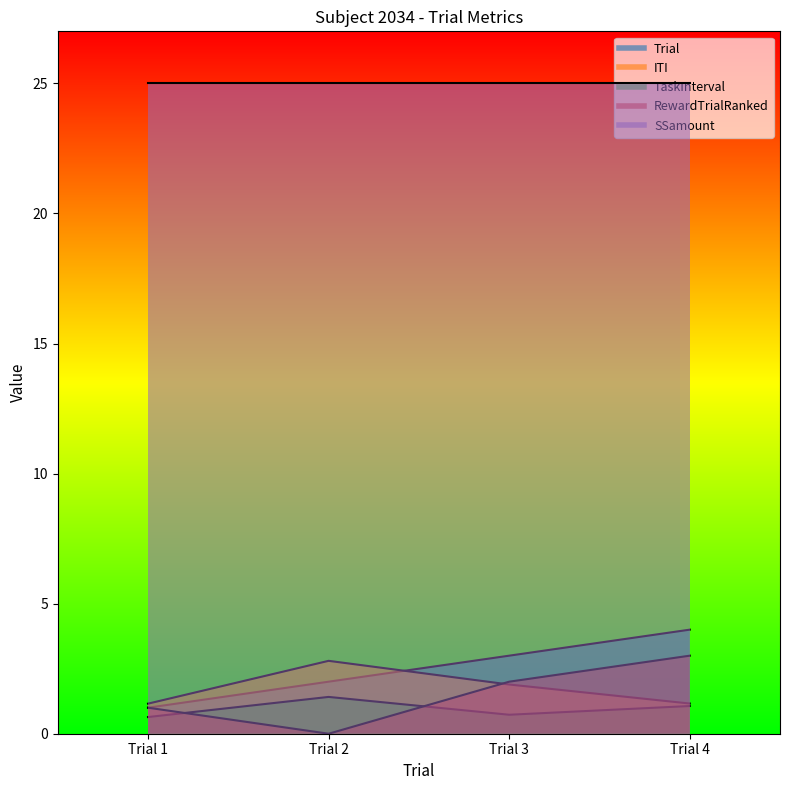

After their last crossing, which series has the higher values: ITI or RewardTrialRanked?

RewardTrialRanked